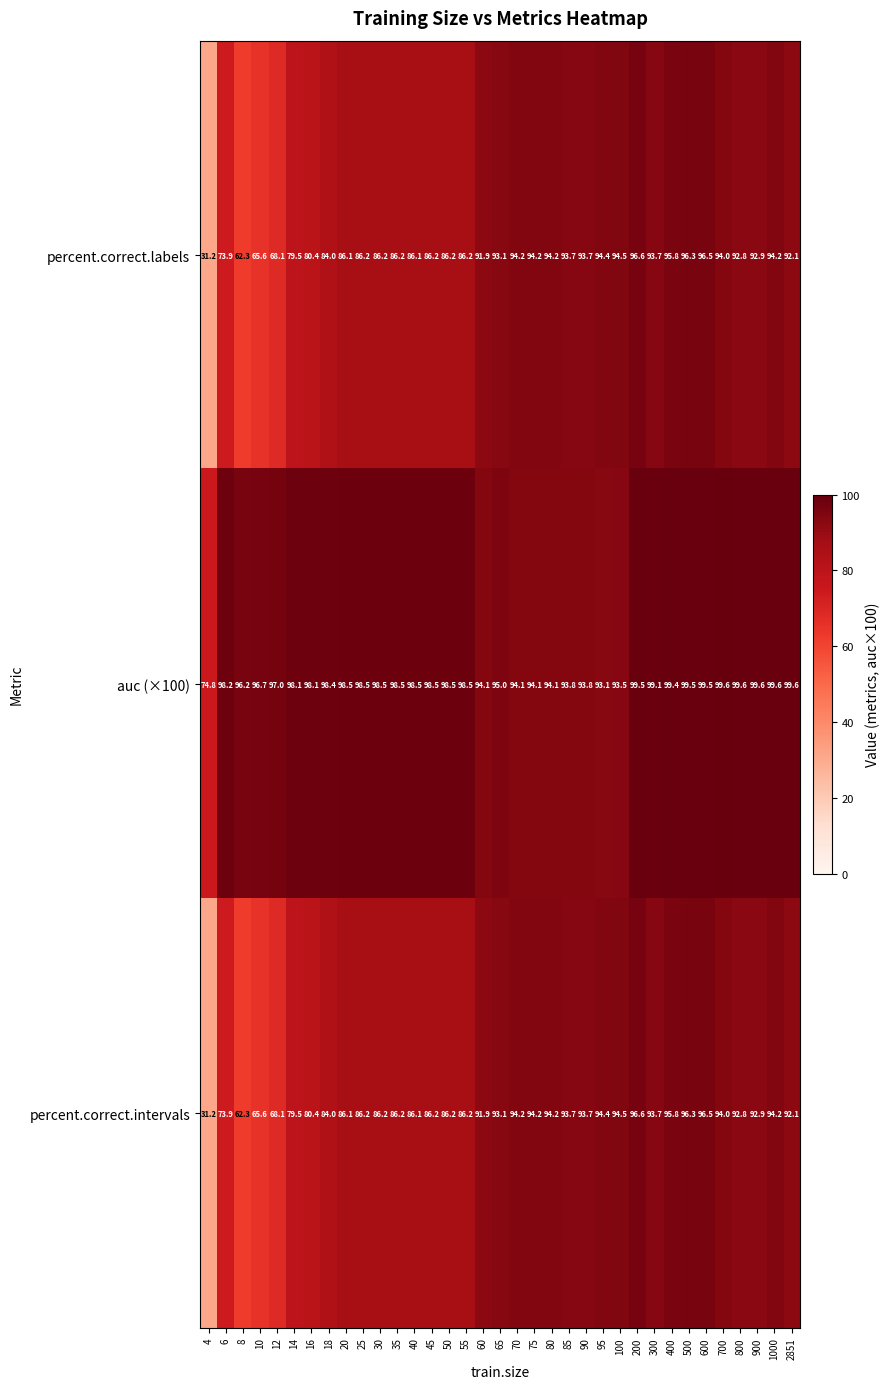

What is the spread (max minus min) of values at 900?

6.7